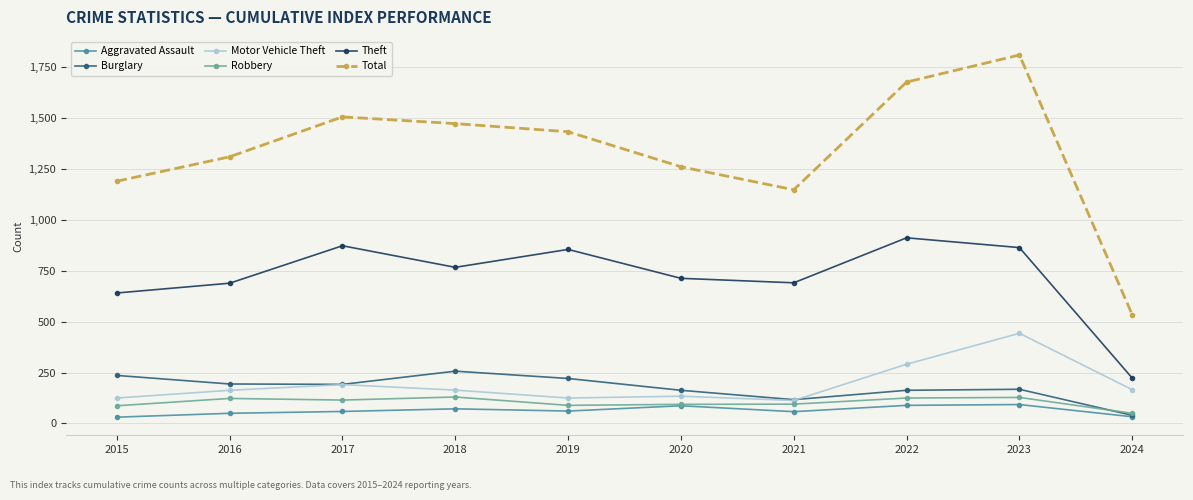

How many lines are shown in the chart?

6